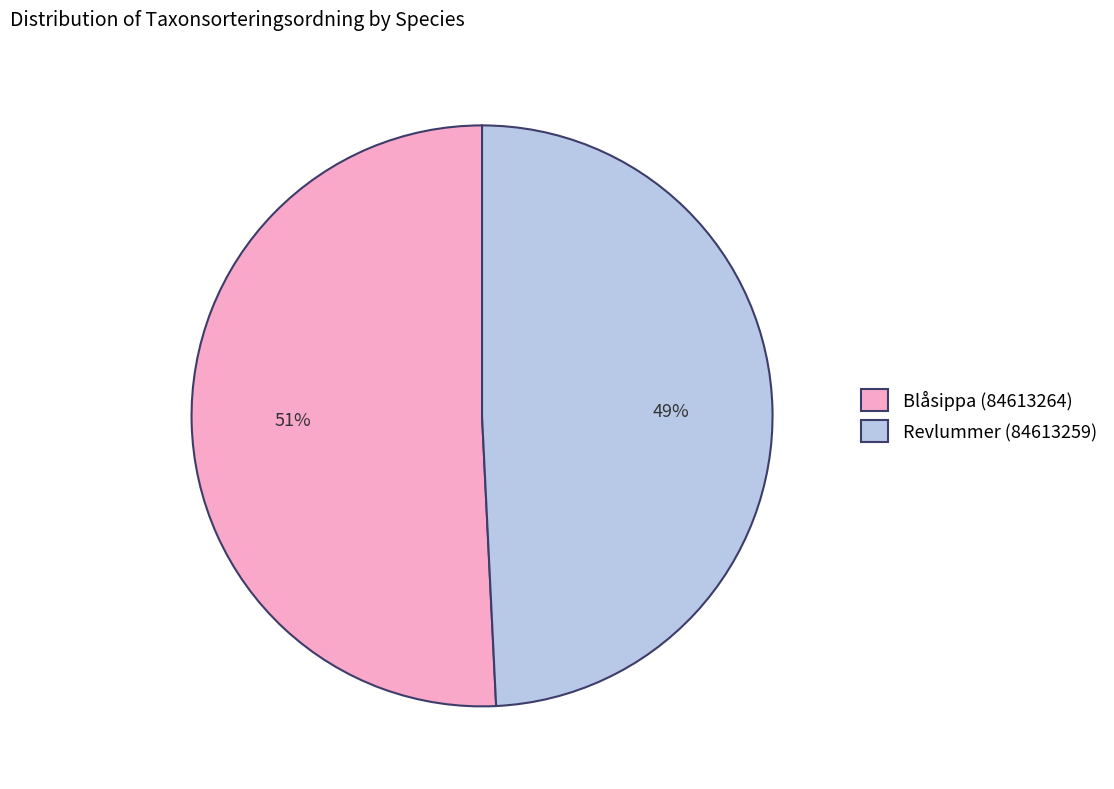

Does Revlummer (84613259) represent more than half of the total?

No